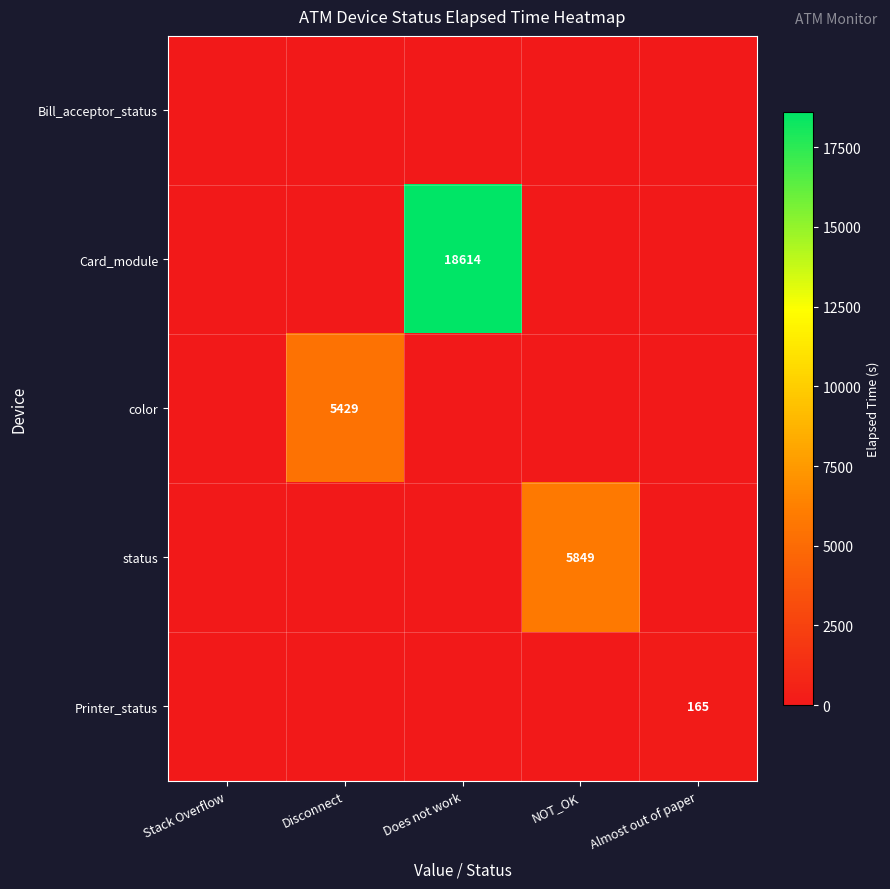

What is the difference between the maximum and second lowest values in the Card_module series?

18614